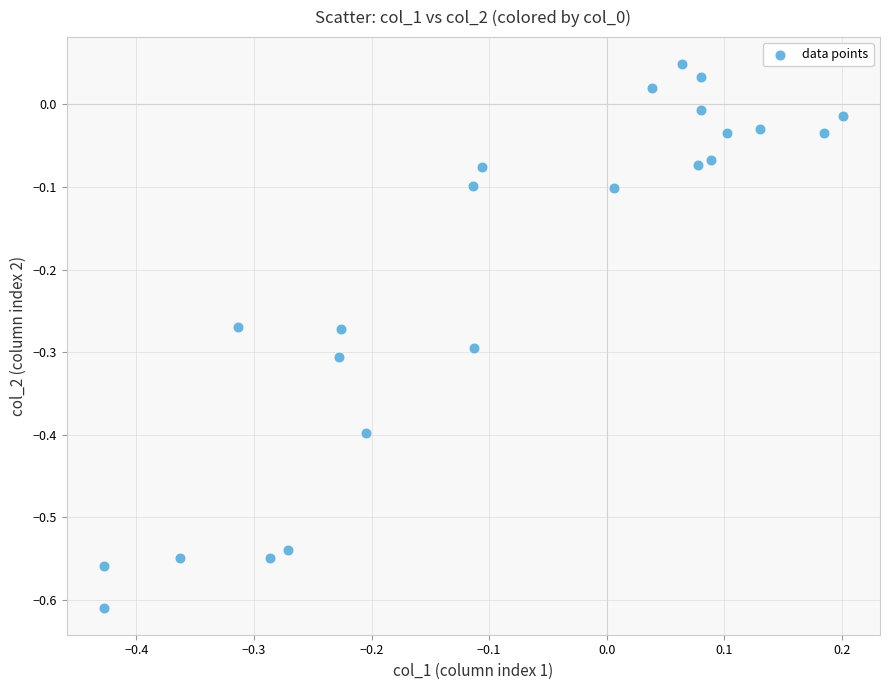

What is the range of X values (max minus min)?

0.6